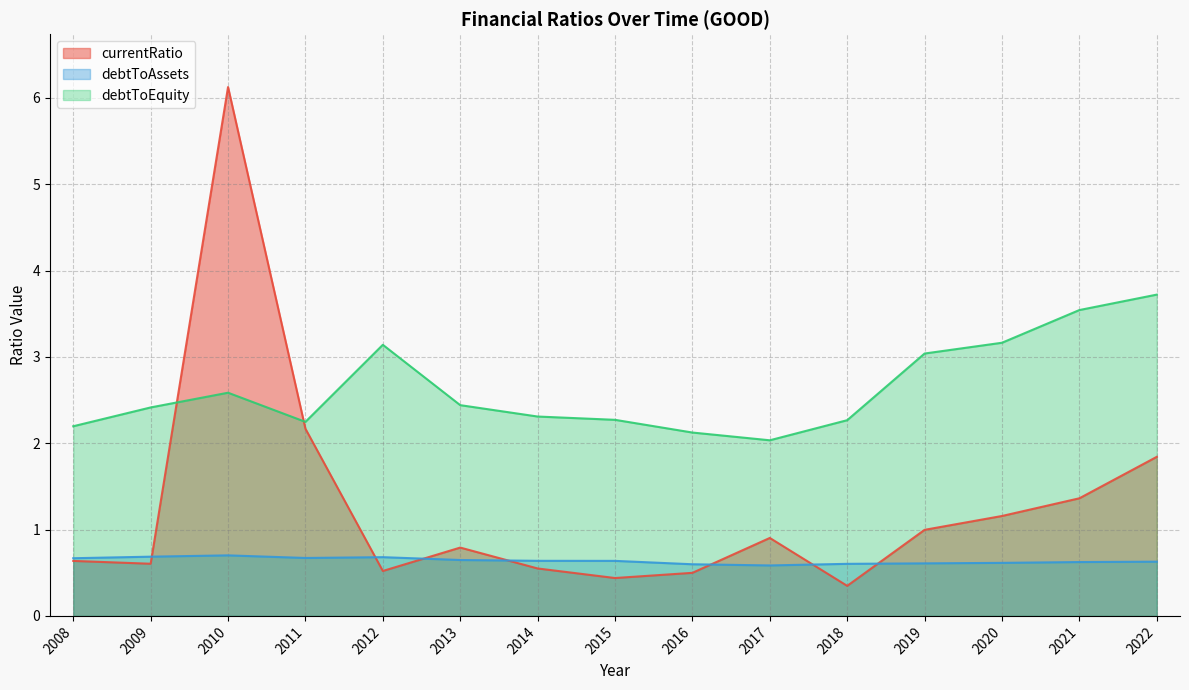

At which label does currentRatio reach its peak?

2010